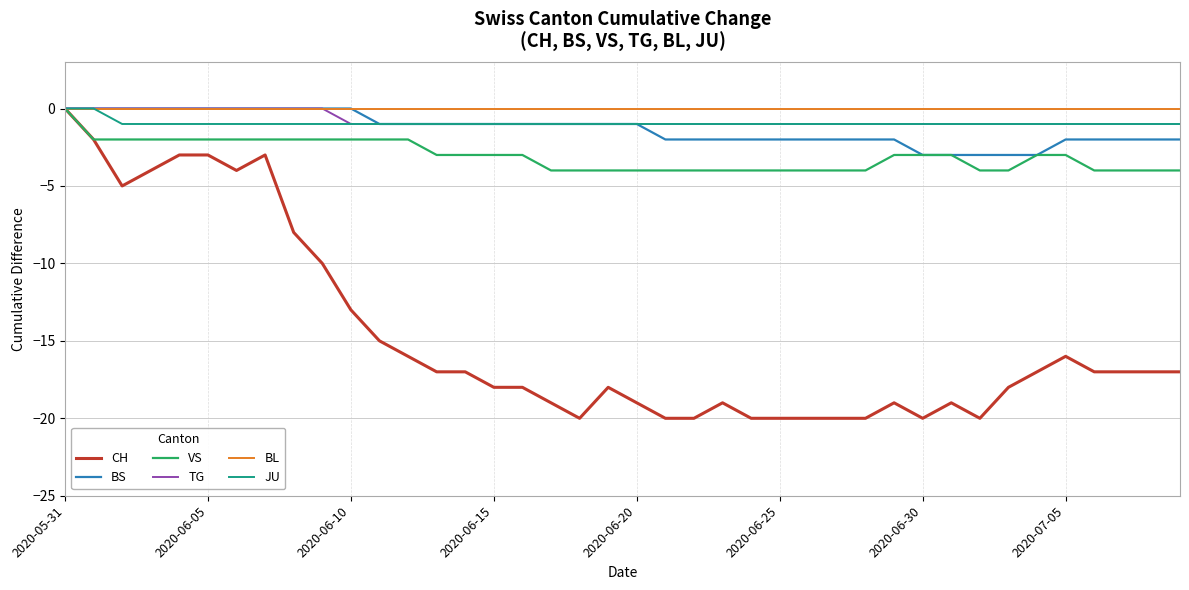

What is the smallest value displayed?

-20